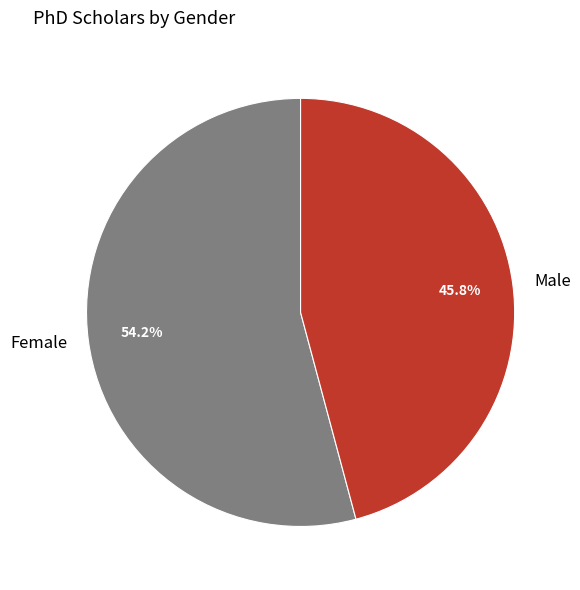

Which category has the smallest portion of the pie?

Male